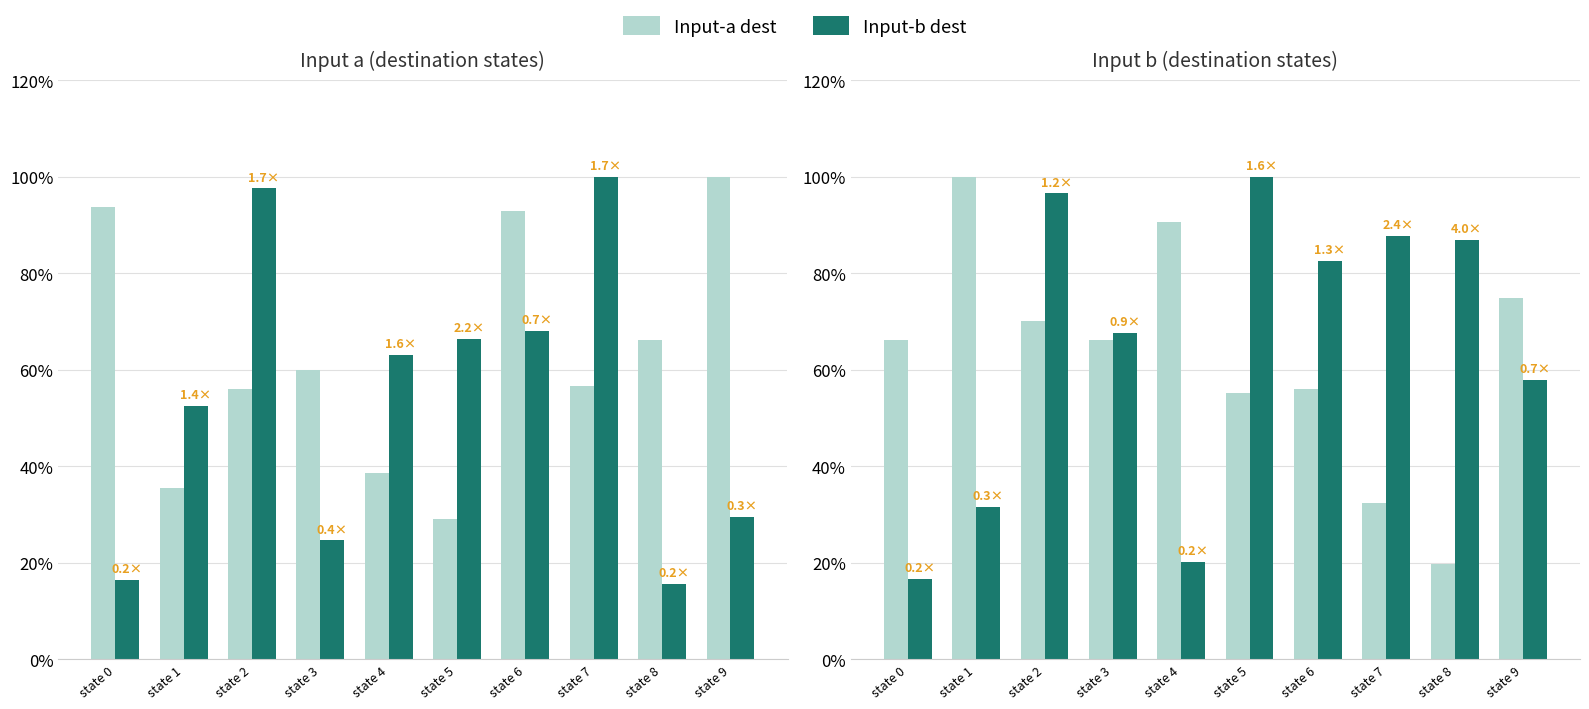

At how many categories does at least one series exceed 0?

10